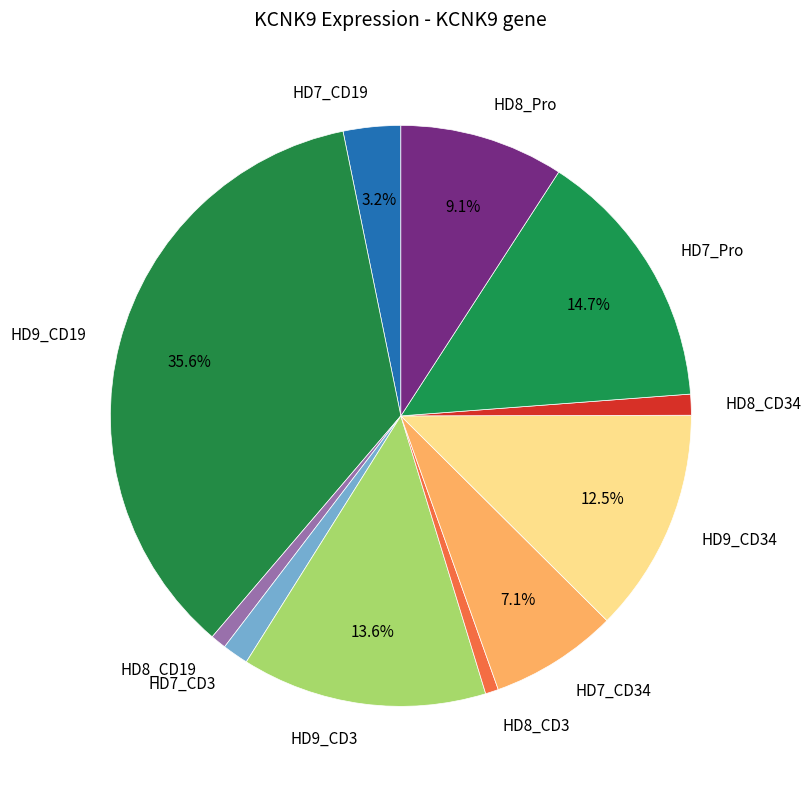

Which has a higher value, HD9_CD19 or HD7_CD19?

HD9_CD19